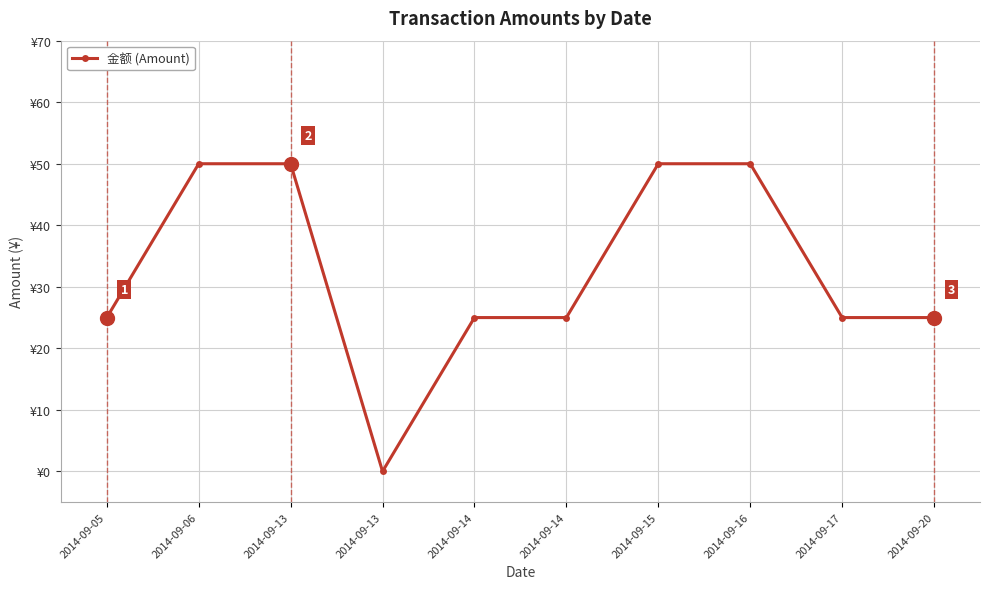

At which label does the data first exceed 25?

2014-09-06